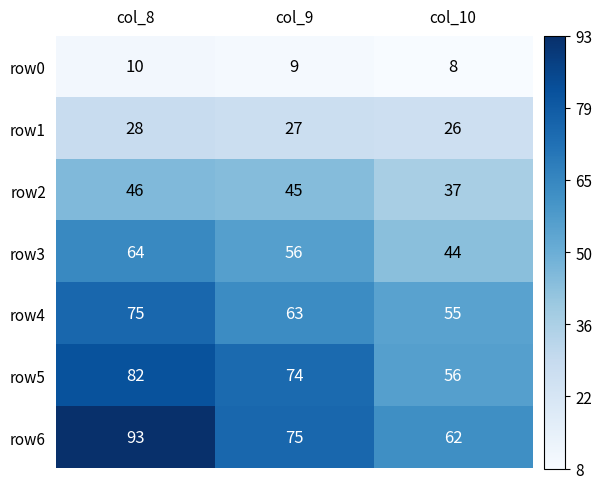

What is the difference between the row2 values at col_9 and col_10?

8